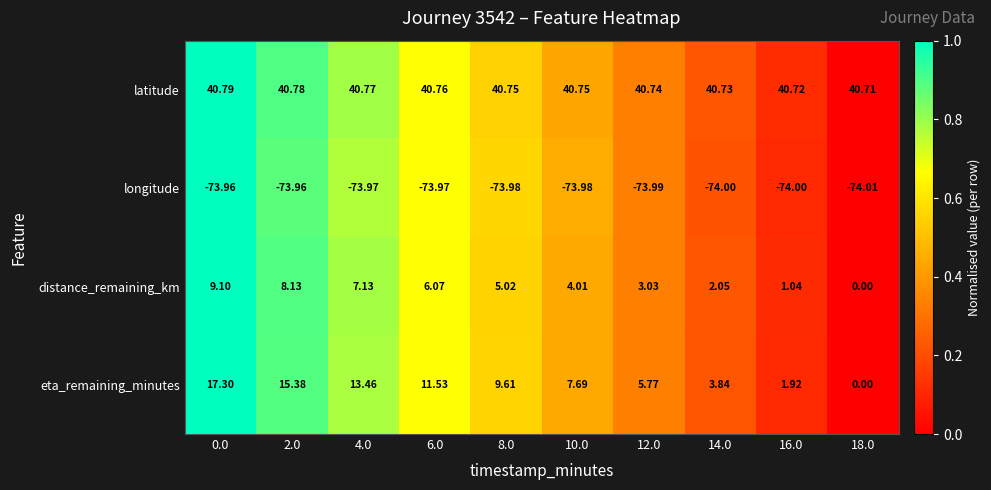

Is the value of longitude at 14.0 greater than the value of latitude at 8.0?

No